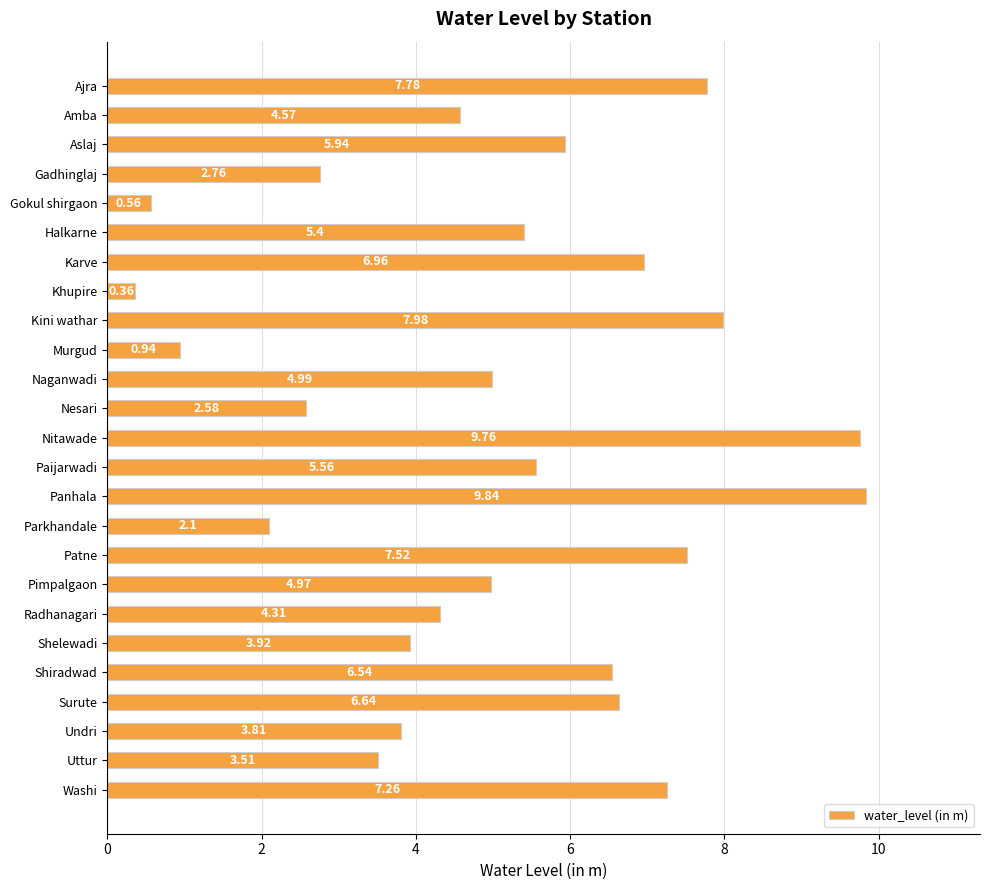

What is the difference between the second highest and minimum values?

9.4